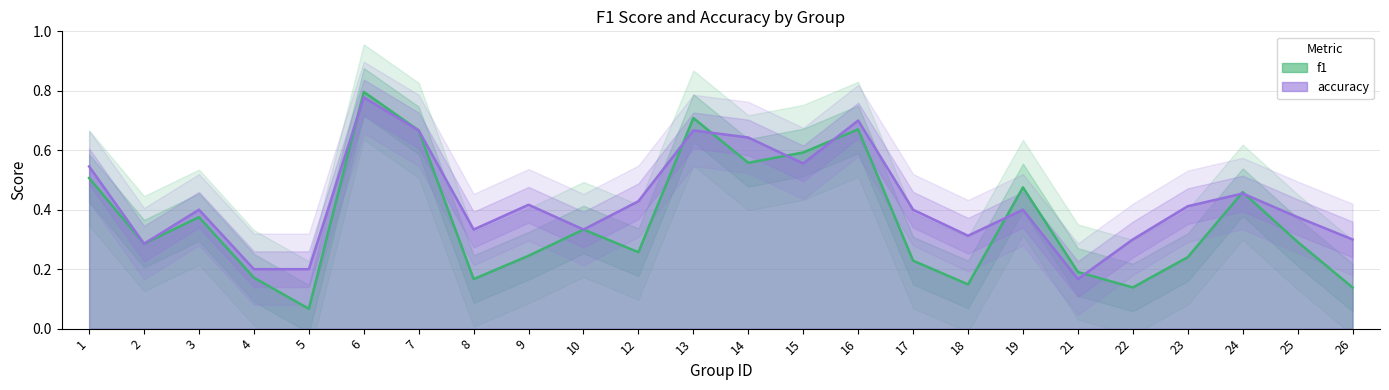

How many data points does each series have?

24